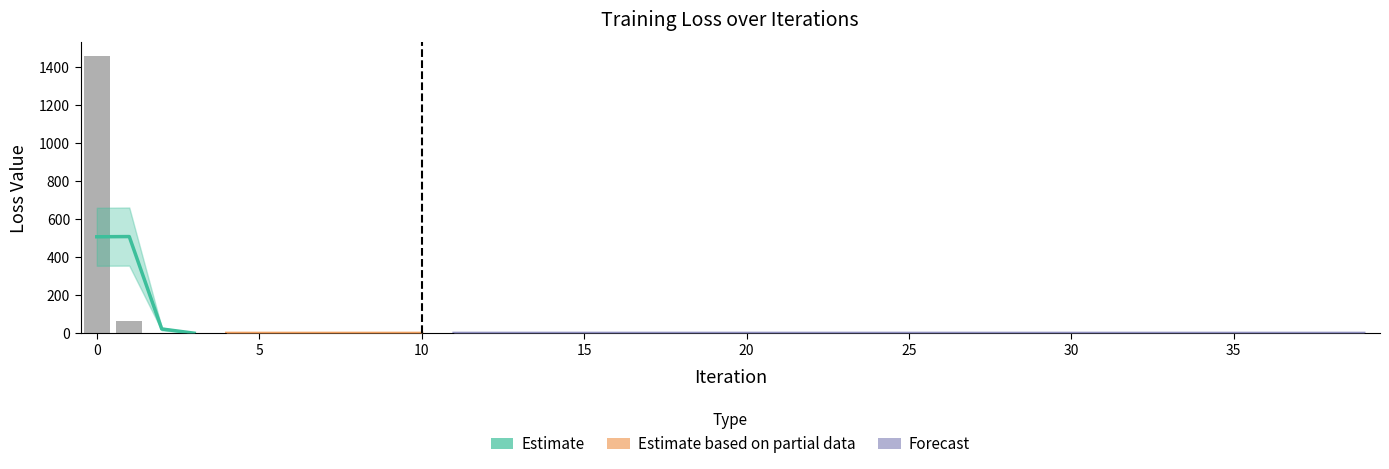

What is the value of the 6th bar from the left?

0.2